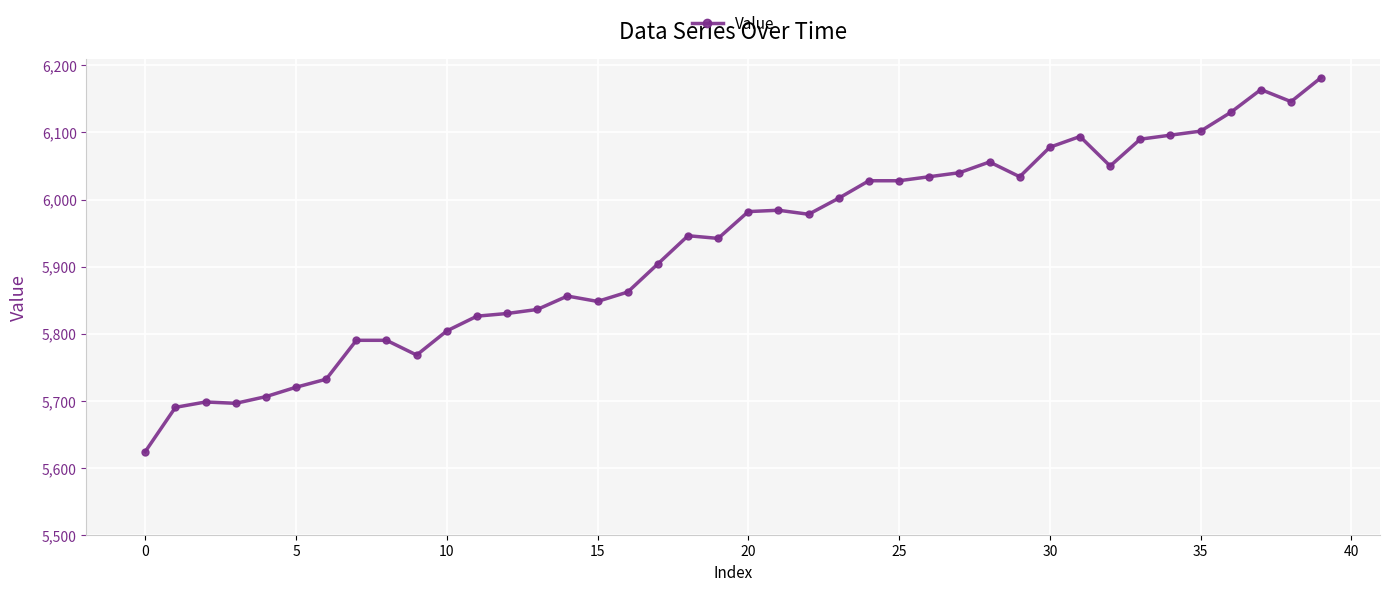

What is the average value?

5929